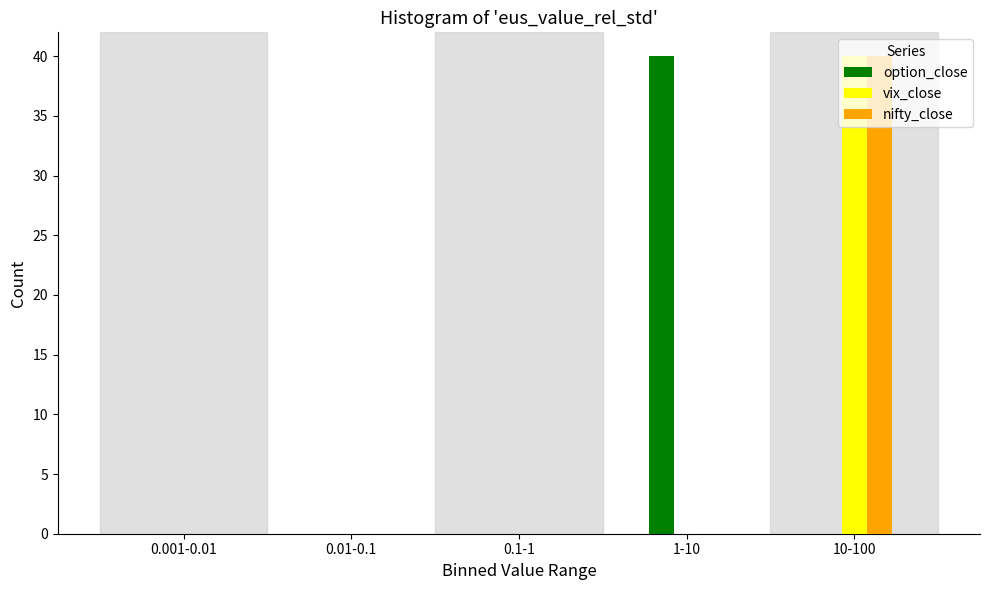

Between 0.001-0.01 and 1-10, which series saw the biggest shift?

option_close